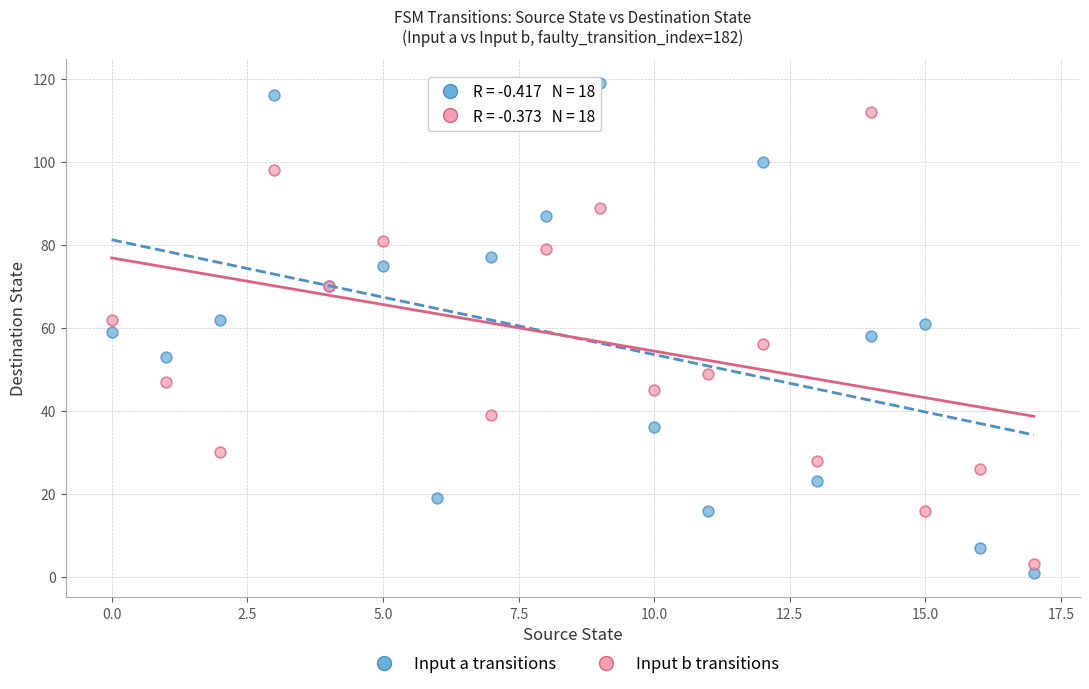

Which series reaches the maximum Y coordinate?

Input a transitions